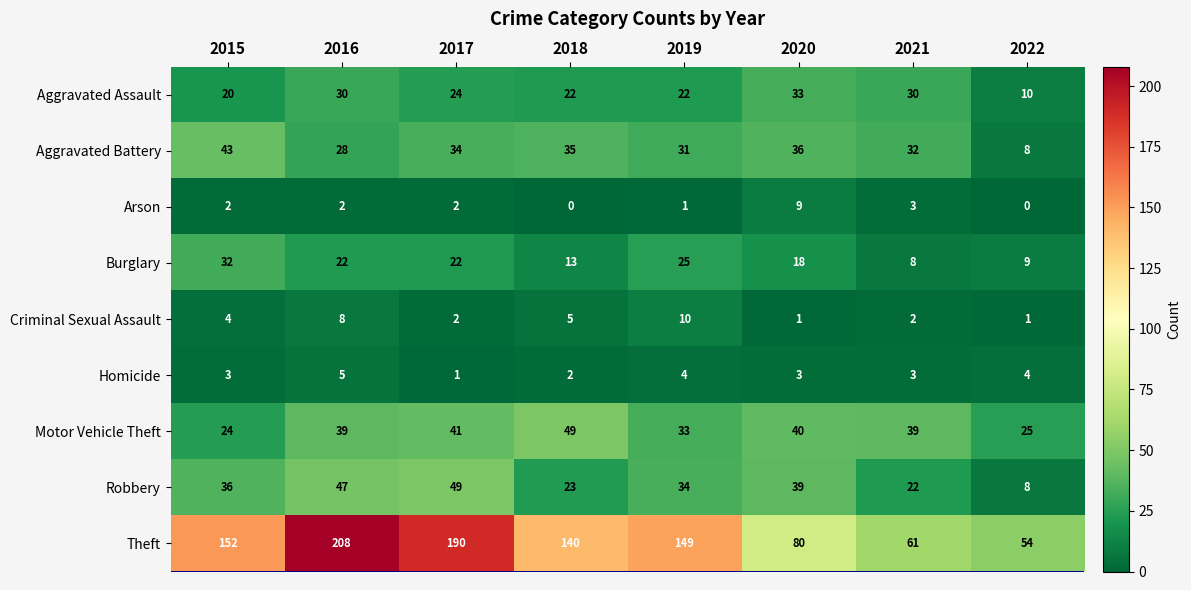

What is the maximum value shown in the chart?

208